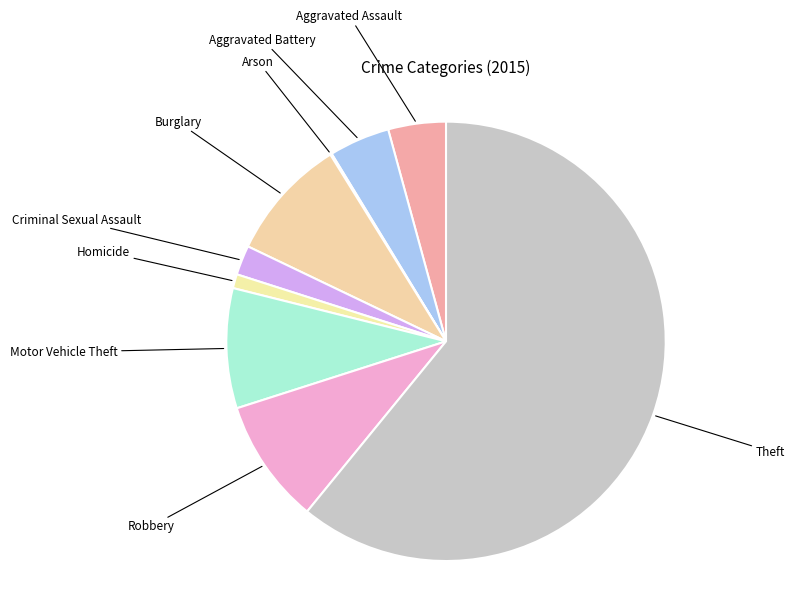

The Aggravated Assault slice represents 4% of the pie. True or false?

True